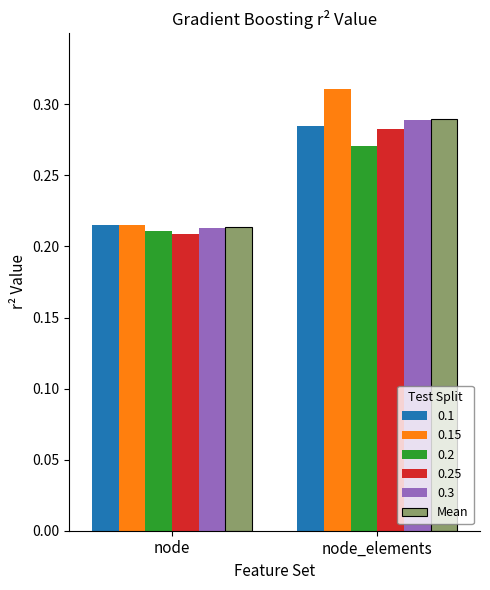

Between node and node_elements, which series saw the biggest shift?

0.15